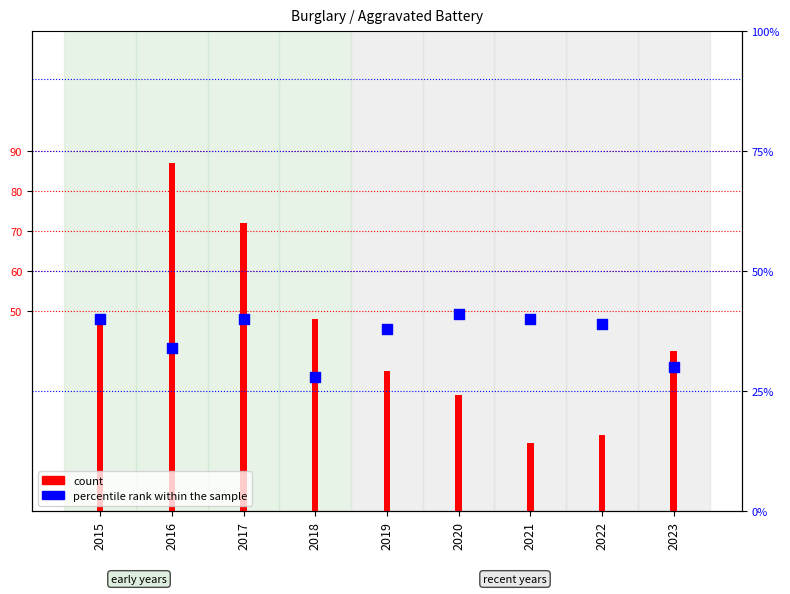

At how many categories does at least one series exceed 25?

9